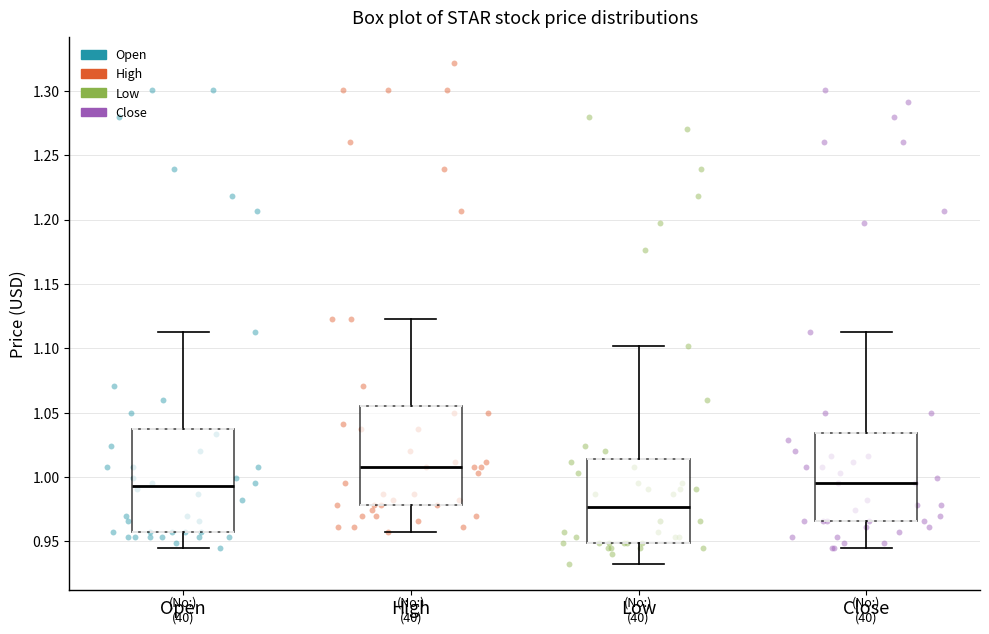

Reading left to right, read every box against the y-axis: the position of its median line, the range the box covers, and the ends of its whiskers. The values are not printed on the chart, so give them approximately, as read against the axis.

Open: median 0.995, box 0.955 to 1.035, whiskers 0.945 to 1.115
High: median 1.010, box 0.980 to 1.055, whiskers 0.955 to 1.125
Low: median 0.975, box 0.950 to 1.015, whiskers 0.930 to 1.100
Close: median 0.995, box 0.965 to 1.035, whiskers 0.945 to 1.115